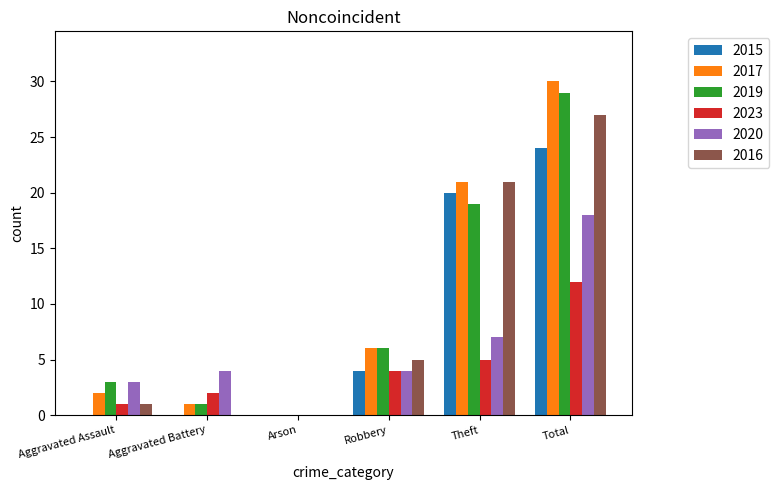

Read the 2023 value at Total.

12